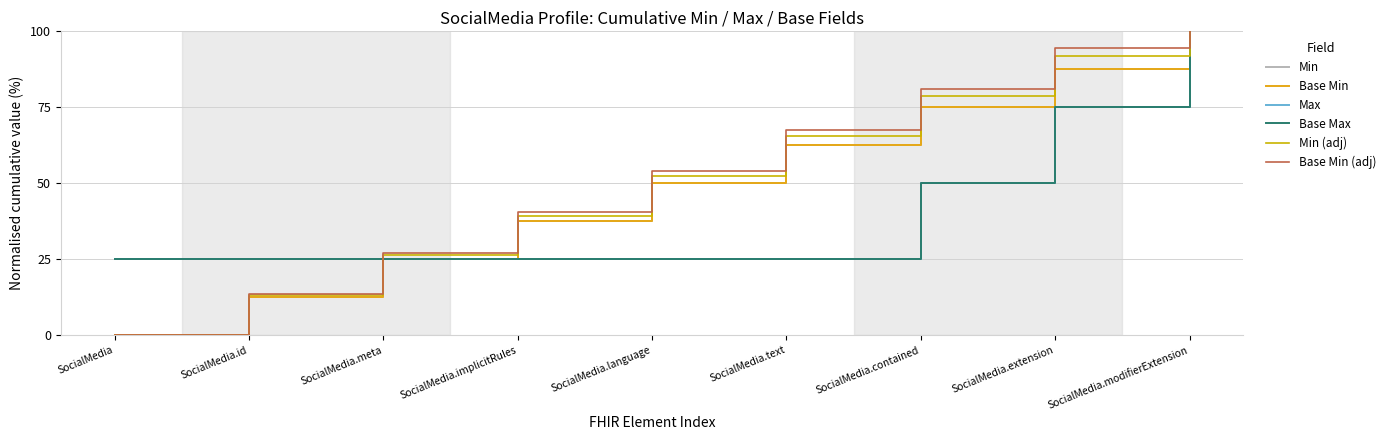

What is the label of the 7th point from the left?

SocialMedia.contained